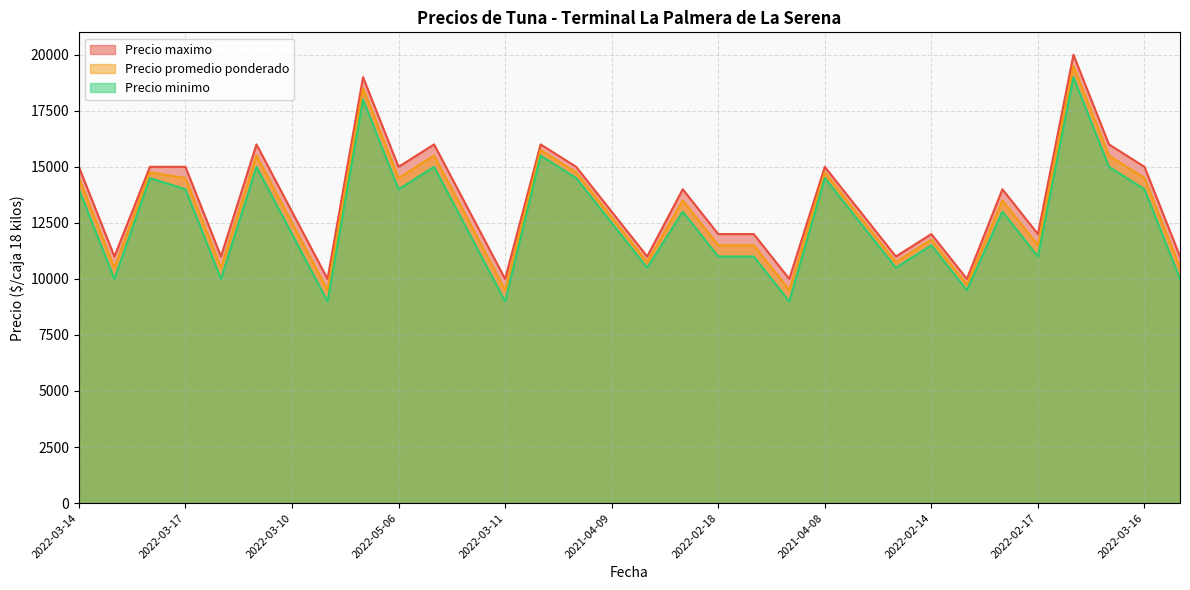

Rank the series by their average value, from highest to lowest.

Precio maximo, Precio promedio ponderado, Precio minimo